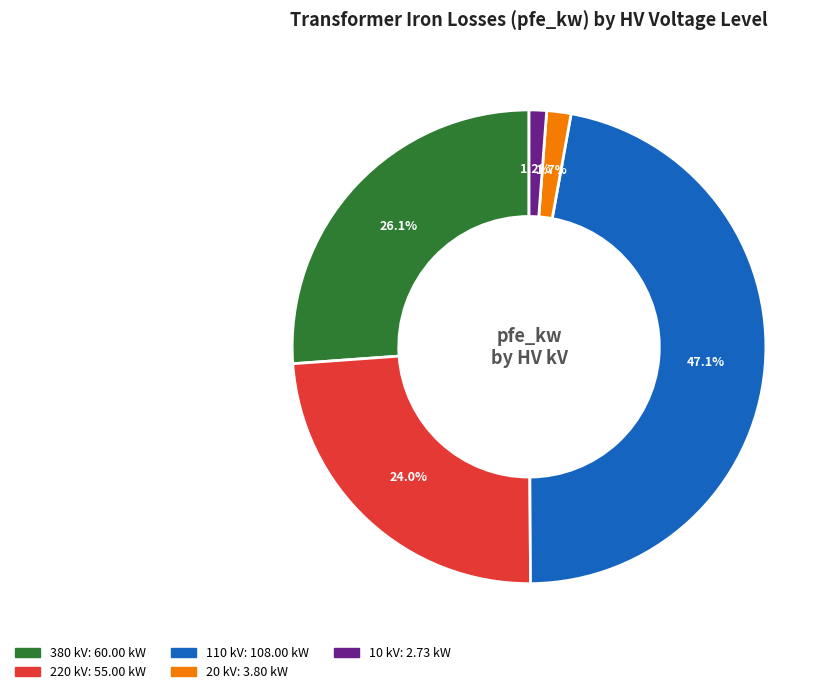

Is there a majority slice in this chart?

No